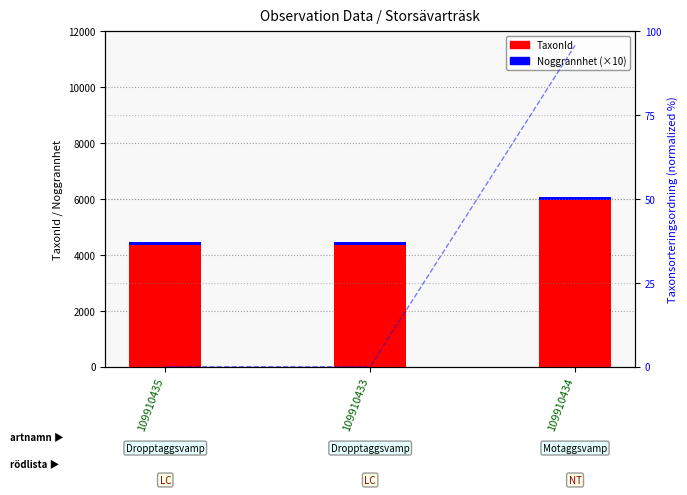

Reading right to left, transcribe all the data shown in this chart.

TaxonId: 109910434=5966	109910433=4364	109910435=4364
Noggrannhet (×10): 109910434=100	109910433=100	109910435=100